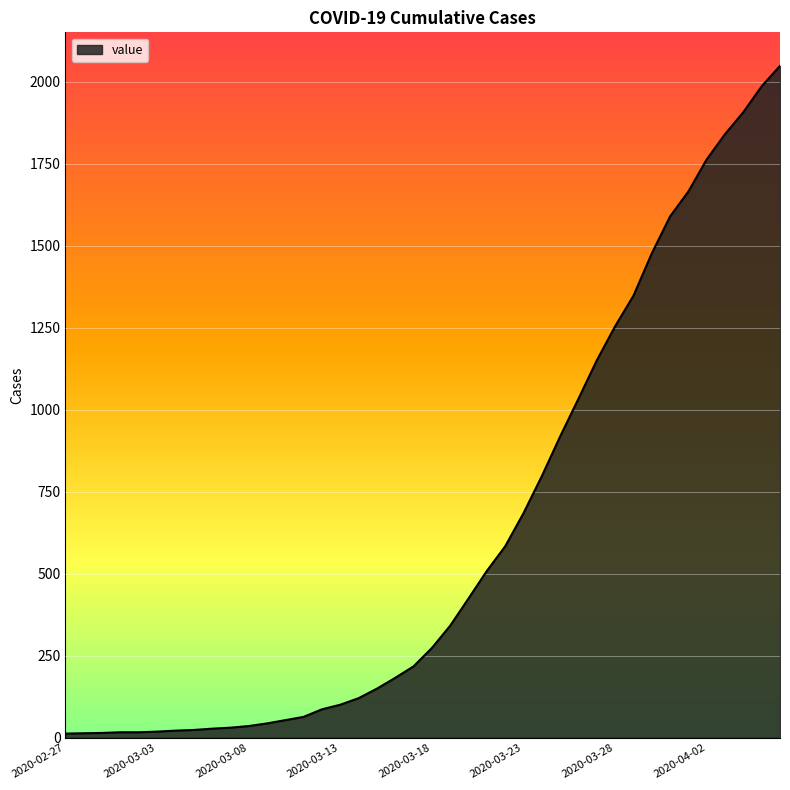

What is the greatest value displayed?

2049